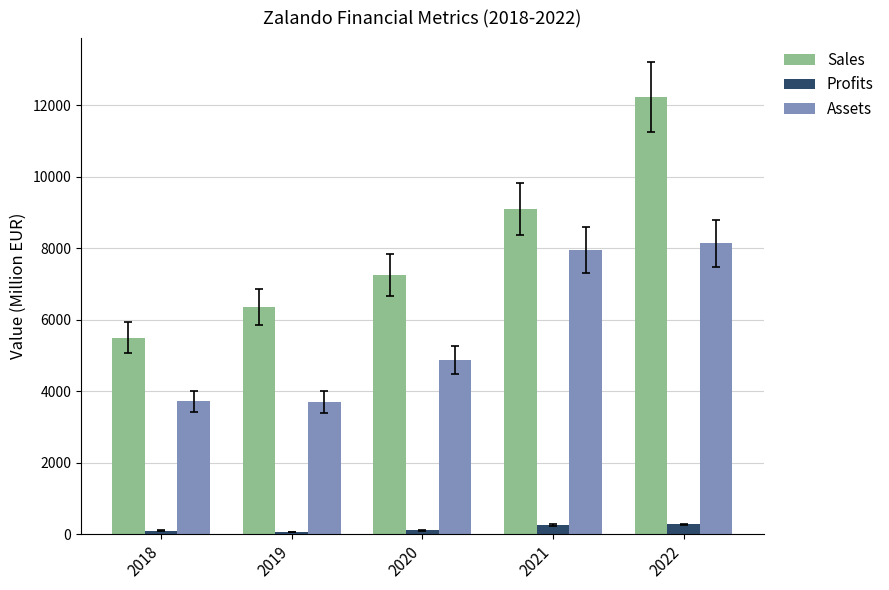

What is the value of the Assets bar at the 3rd from the left?

4864.0